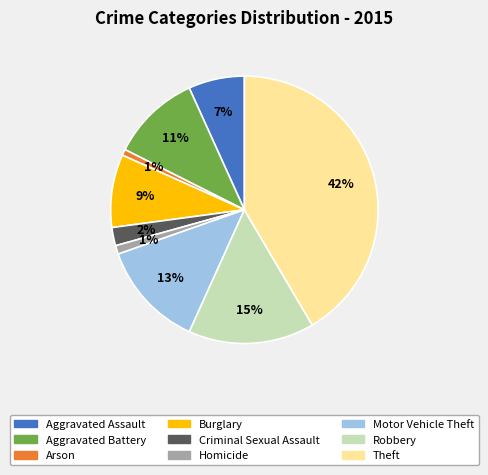

To the nearest percent, what portion does Theft represent?

42%